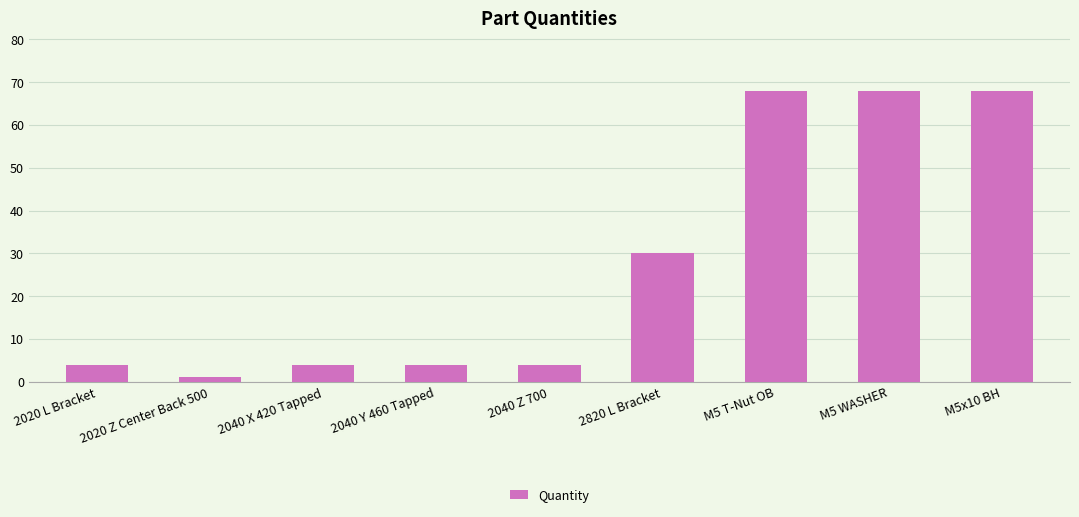

What is the sum of the values at 2820 L Bracket and 2040 Z 700?

34